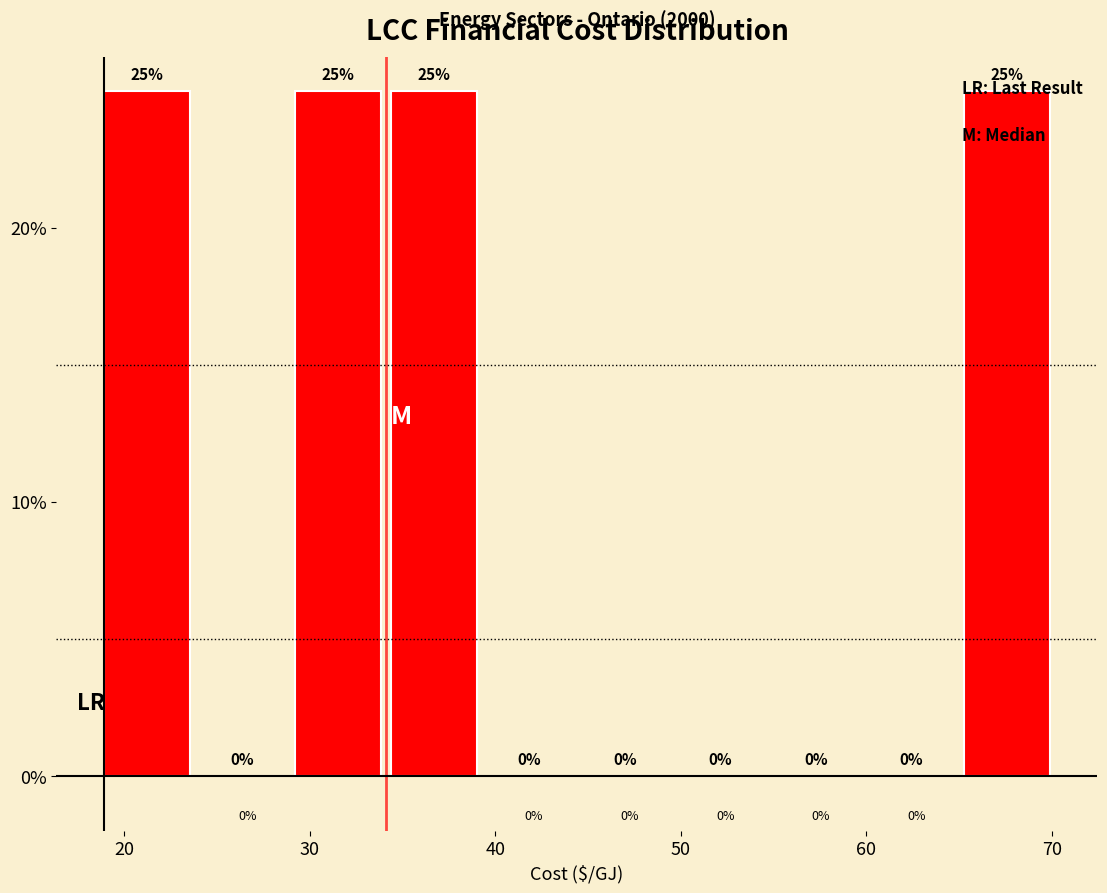

Reading left to right, transcribe this chart: for each bar, give the range it covers on the x-axis and its height. The bar edges are not printed on the chart, so give them approximately, as read against the axis.

19 to 24: 25
24 to 29: 0
29 to 34: 25
34 to 40: 25
40 to 45: 0
45 to 50: 0
50 to 55: 0
55 to 60: 0
60 to 65: 0
65 to 70: 25